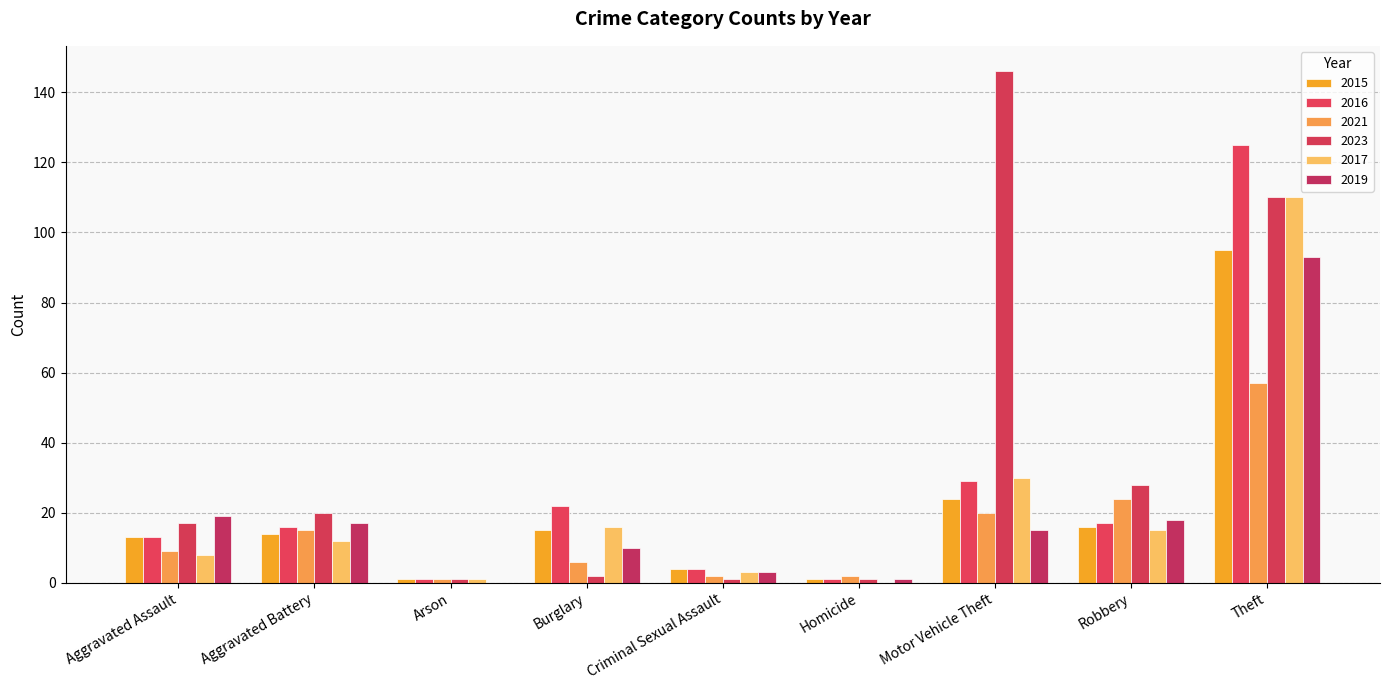

What is the greatest value displayed?

146